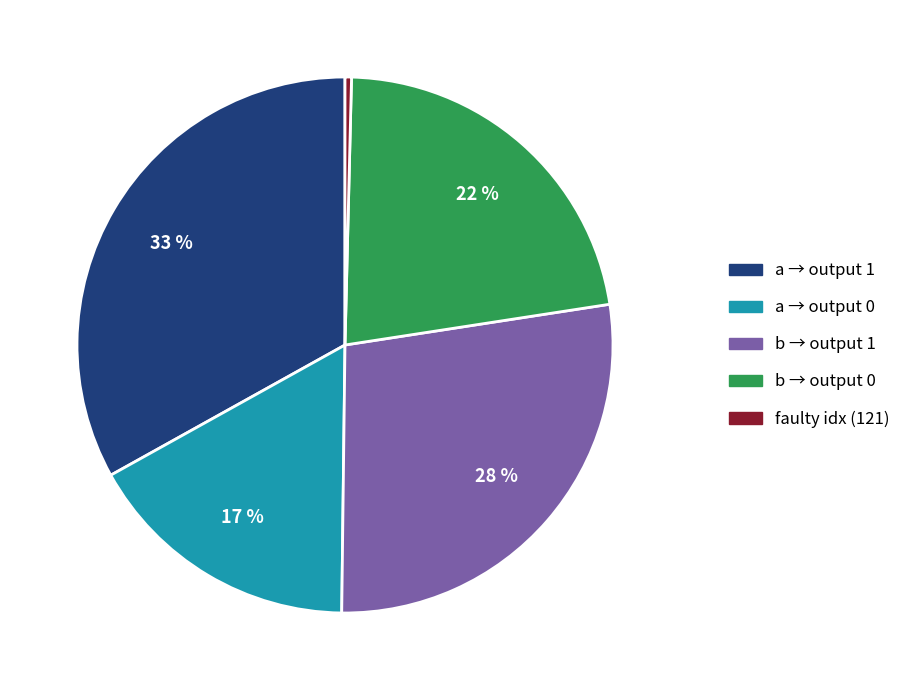

Rank the categories by value from highest to lowest.

a → output 1, b → output 1, b → output 0, a → output 0, faulty idx (121)